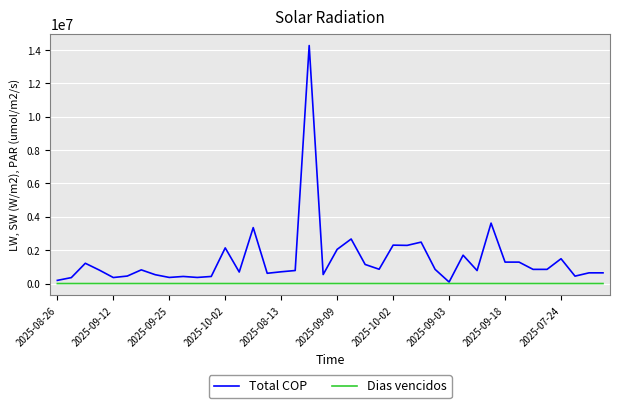

Which series has the largest total across all categories?

Total COP